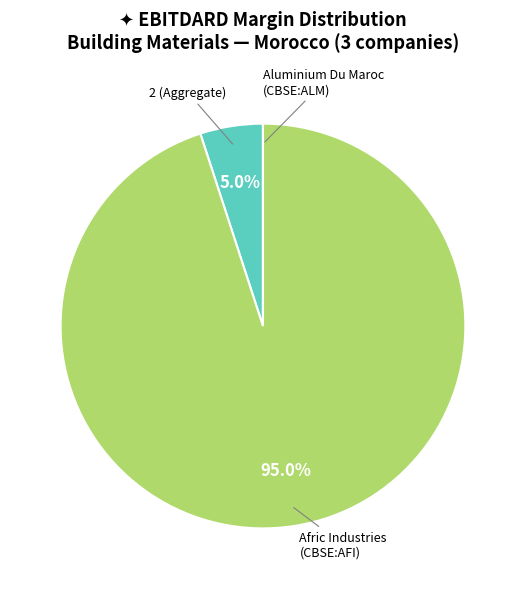

Does any single category account for the majority?

Yes